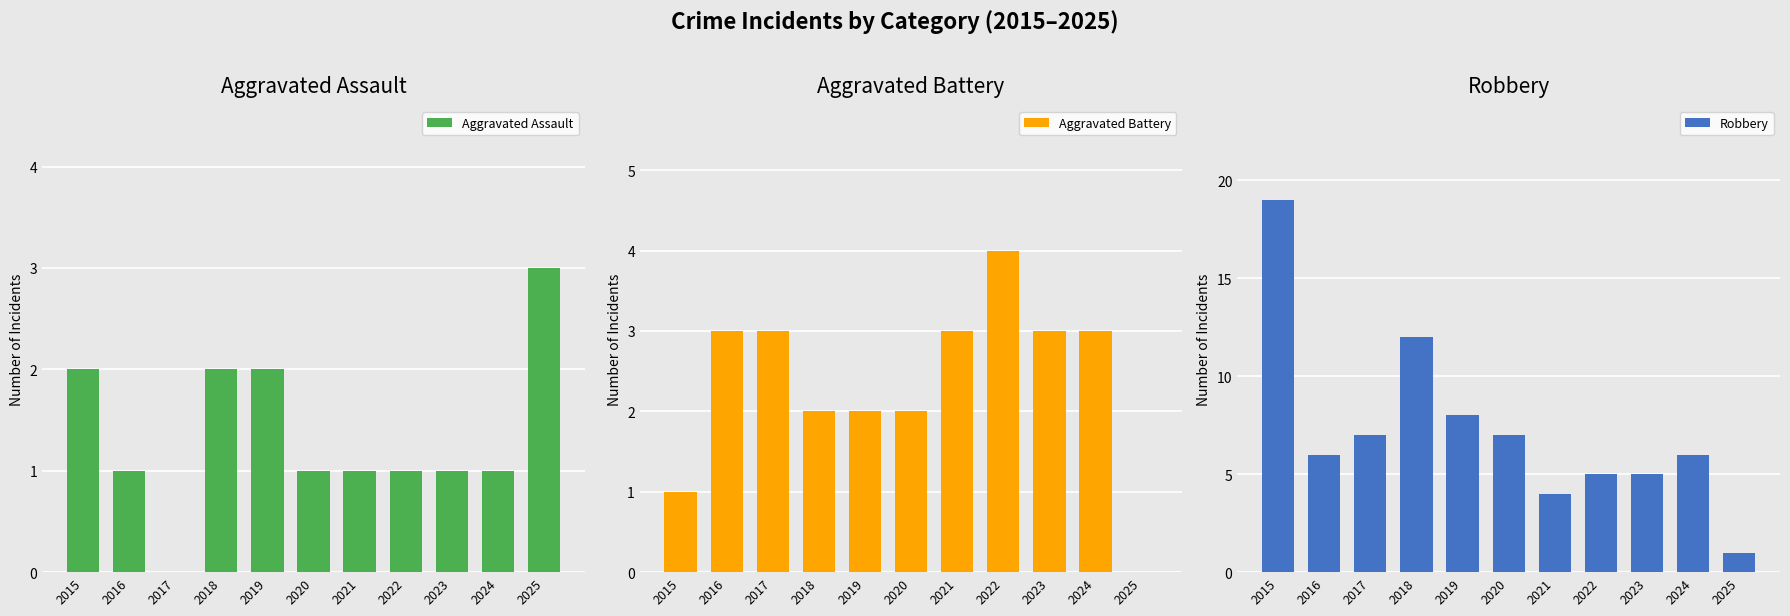

What is the total value across all series at 2025?

4